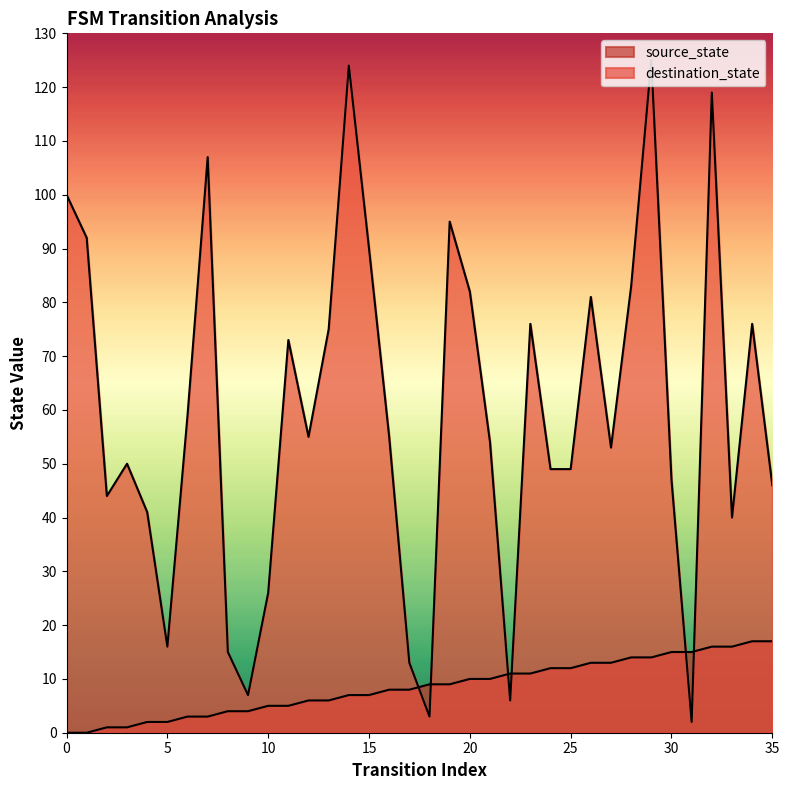

Does the chart display data point markers on the line(s)?

No